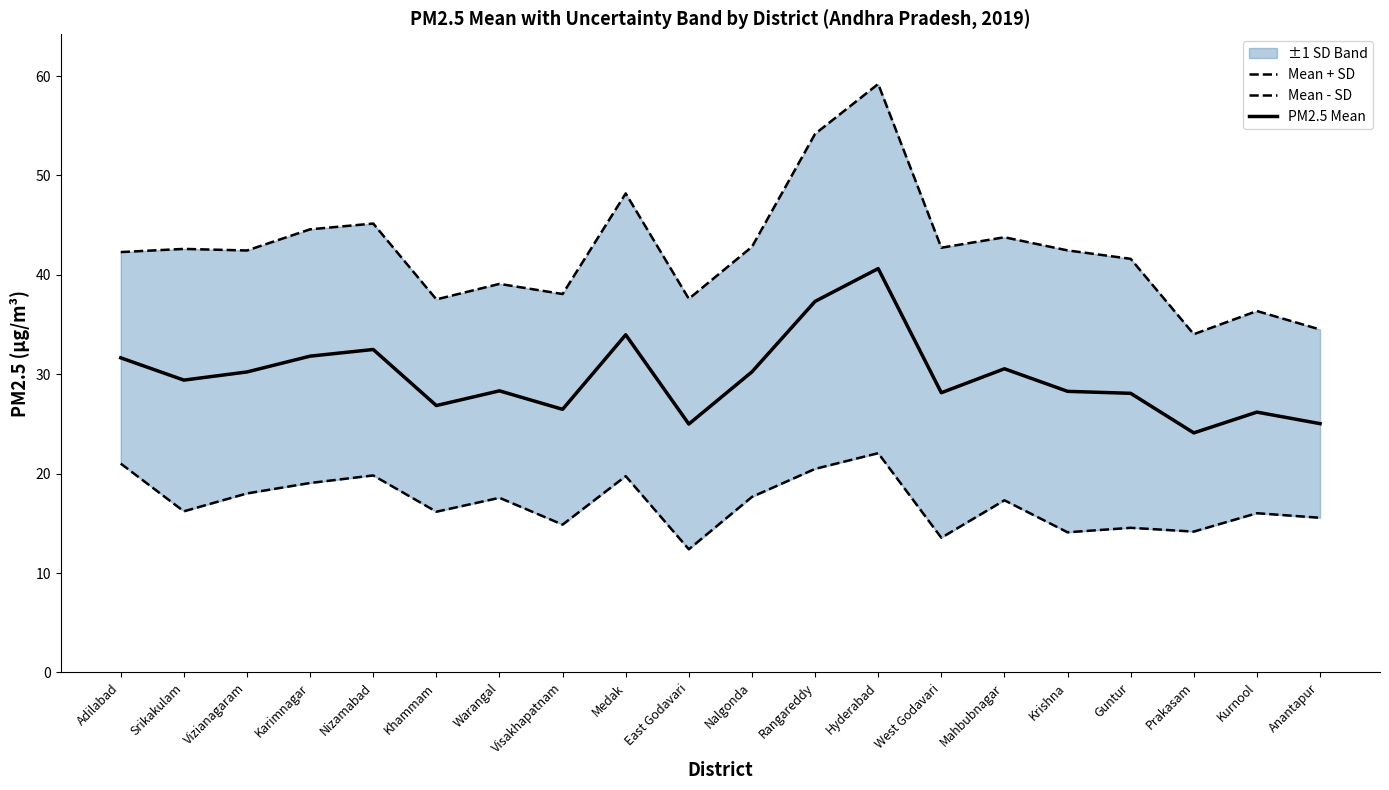

What is the difference between the second highest and minimum values in the PM2.5 Mean series?

13.2